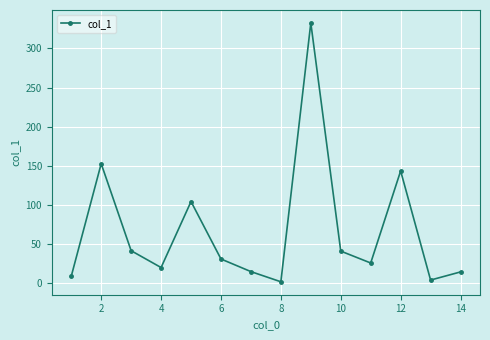

What is the value of the 10th point from the left?

41.0